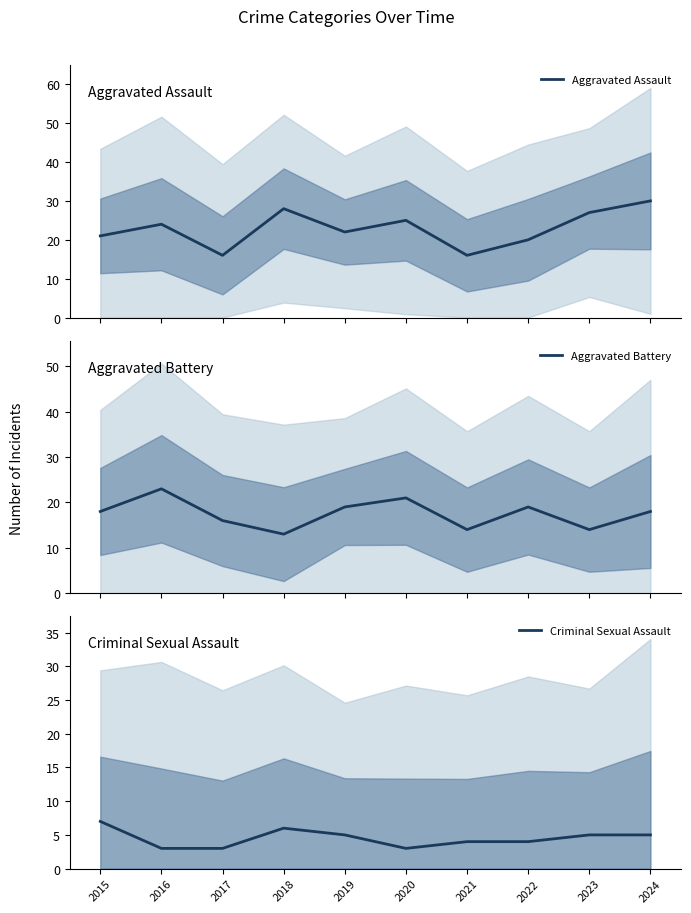

At how many categories does at least one series exceed 27?

2